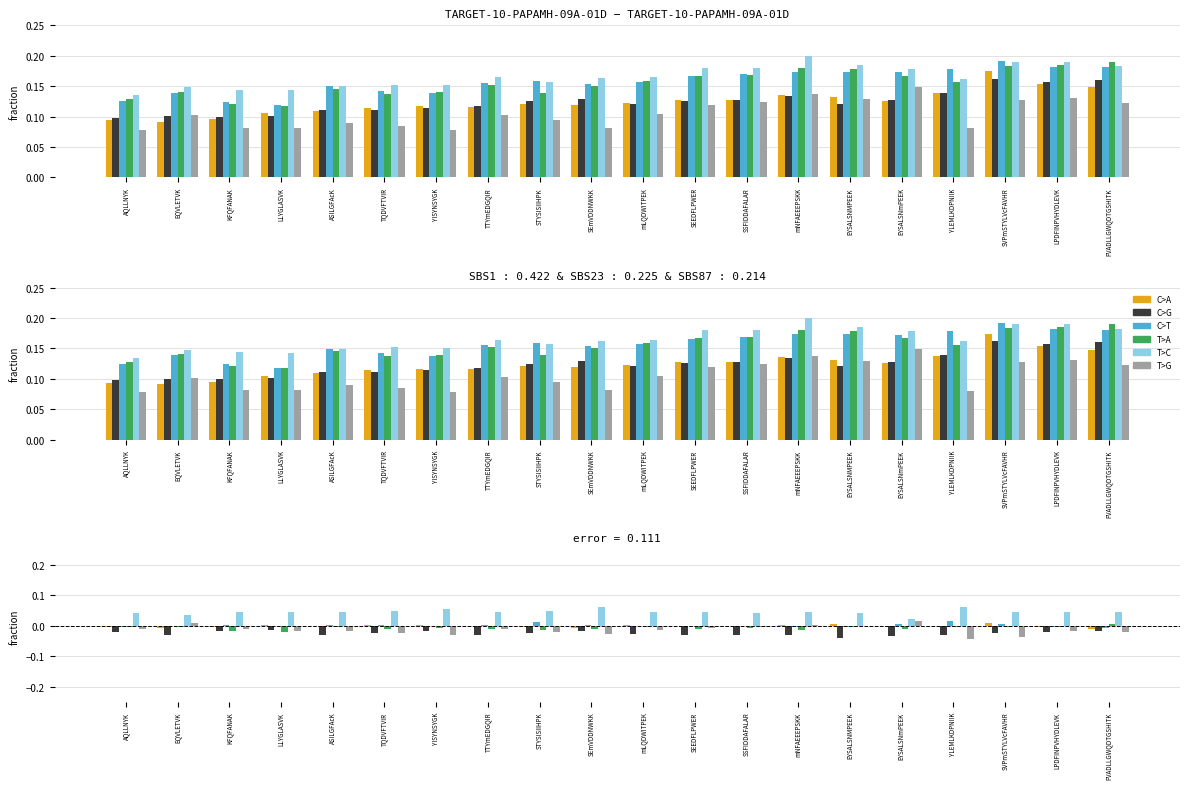

Reading left to right, what are all the values shown in this chart?

C>A: -0.0	-0.0	-0.0	0.0	-0.0	0.0	0.0	-0.0	-0.0	-0.0	0.0	0.0	-0.0	0.0	0.0	-0.0	-0.0	0.0	-0.0	-0.0
C>G: -0.0	-0.0	-0.0	-0.0	-0.0	-0.0	-0.0	-0.0	-0.0	-0.0	-0.0	-0.0	-0.0	-0.0	-0.0	-0.0	-0.0	-0.0	-0.0	-0.0
C>T: -0.0	-0.0	0.0	0.0	0.0	0.0	-0.0	0.0	0.0	0.0	-0.0	-0.0	0.0	-0.0	-0.0	0.0	0.0	0.0	-0.0	-0.0
T>A: -0.0	-0.0	-0.0	-0.0	-0.0	-0.0	-0.0	-0.0	-0.0	-0.0	-0.0	-0.0	-0.0	-0.0	-0.0	-0.0	-0.0	-0.0	-0.0	0.0
T>C: 0.0	0.0	0.0	0.0	0.0	0.0	0.1	0.0	0.0	0.1	0.0	0.0	0.0	0.0	0.0	0.0	0.1	0.0	0.0	0.0
T>G: -0.0	0.0	-0.0	-0.0	-0.0	-0.0	-0.0	-0.0	-0.0	-0.0	-0.0	-0.0	-0.0	0.0	-0.0	0.0	-0.0	-0.0	-0.0	-0.0